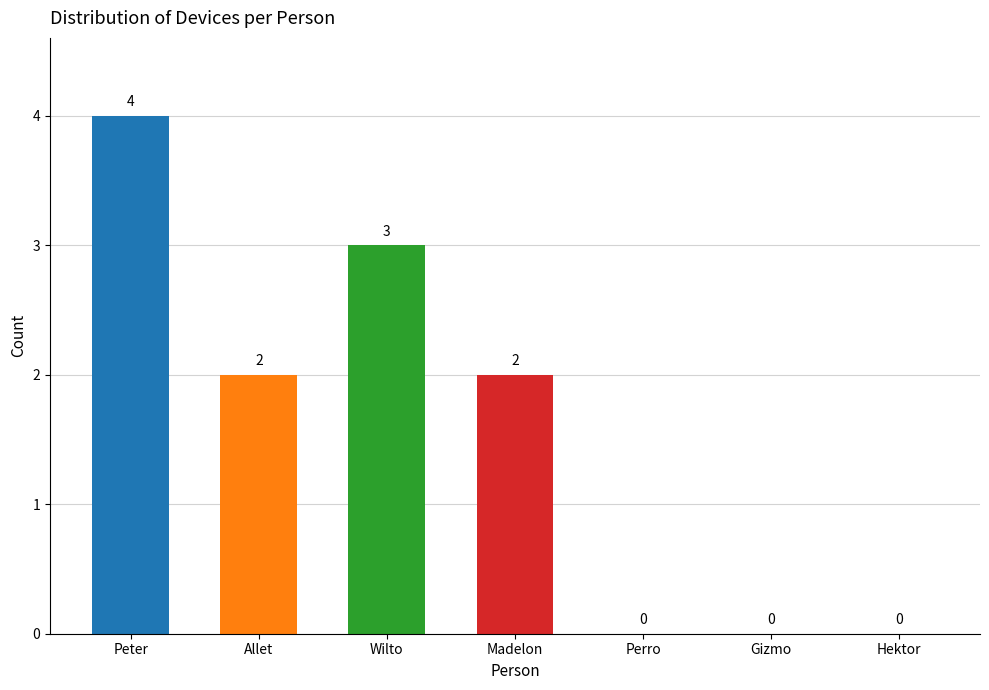

What is the approximate value at Peter?

4